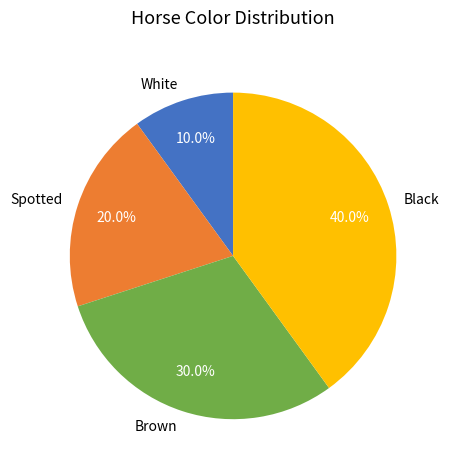

Which category has the biggest portion of the pie?

Black